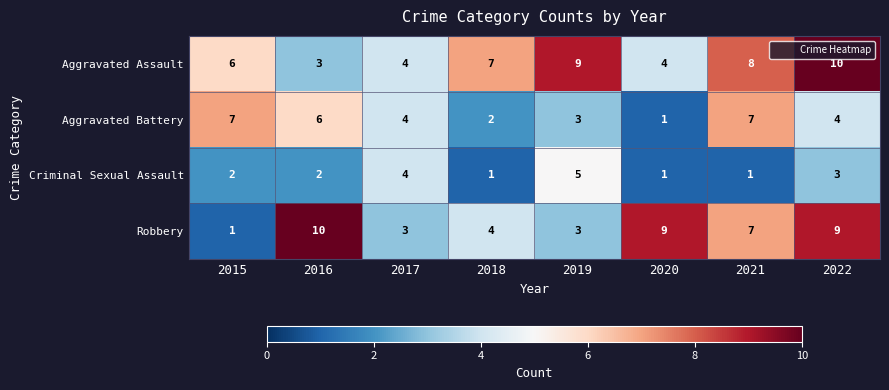

What is the highest value of the Aggravated Battery series?

7